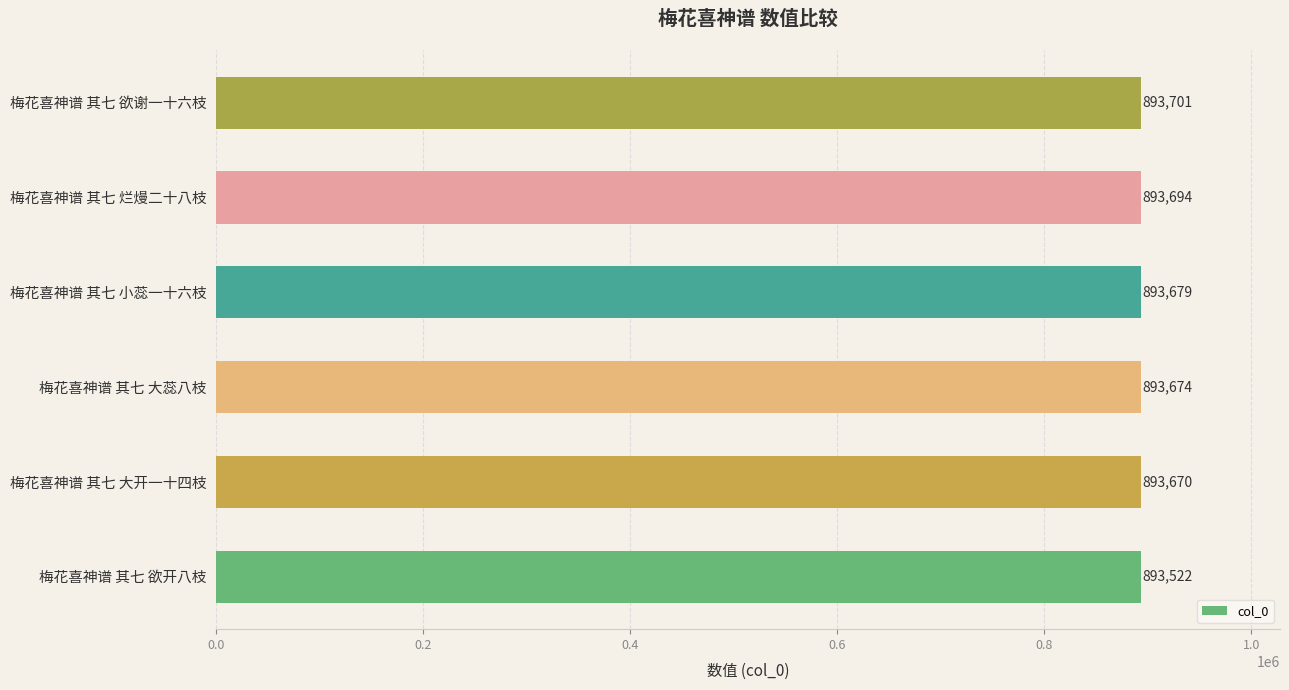

How many series are shown in this chart?

1